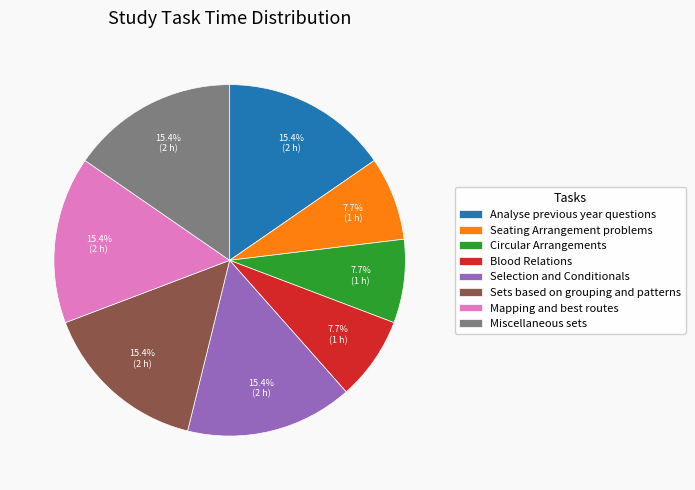

To the nearest percent, what portion does Selection and Conditionals represent?

15%